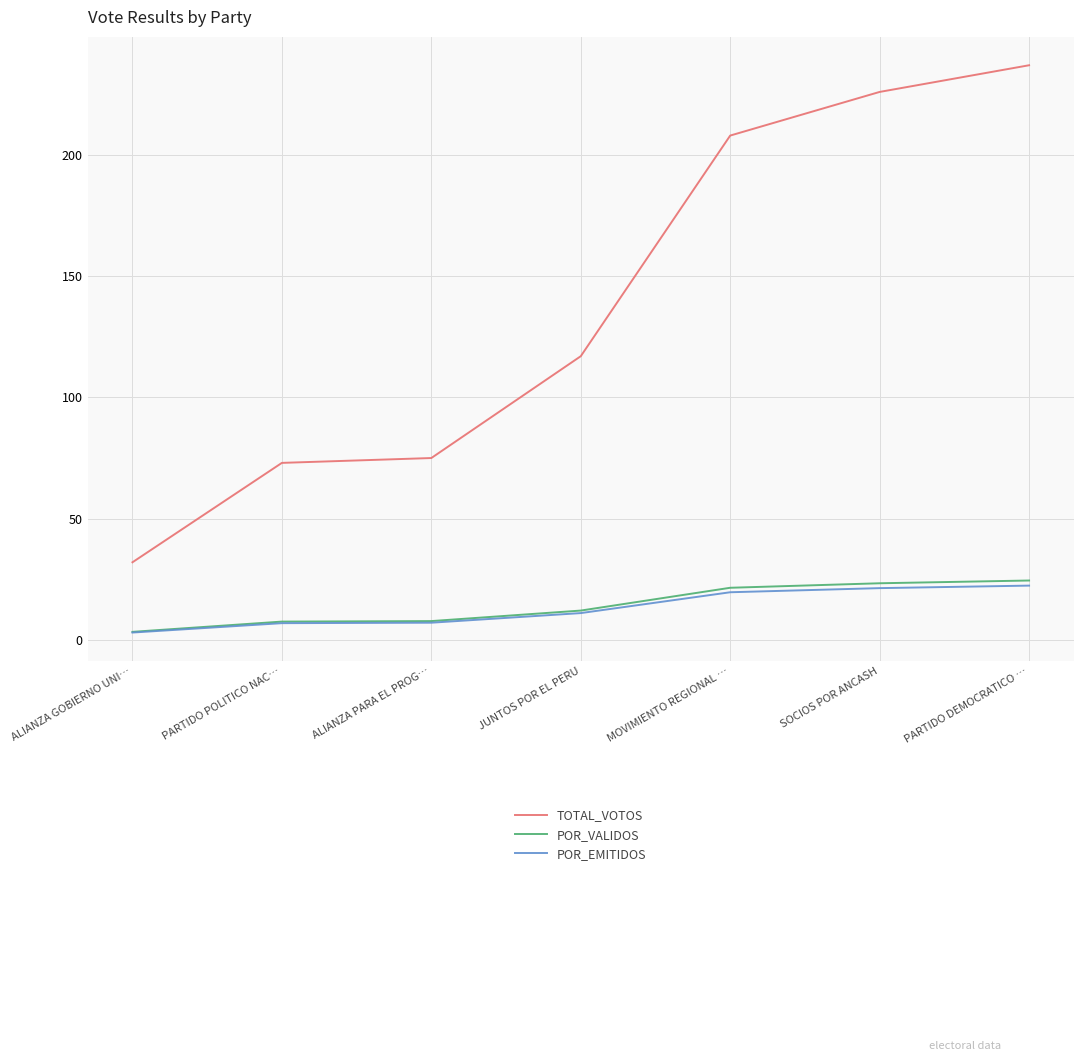

What is the average value of the POR_EMITIDOS series?

13.1